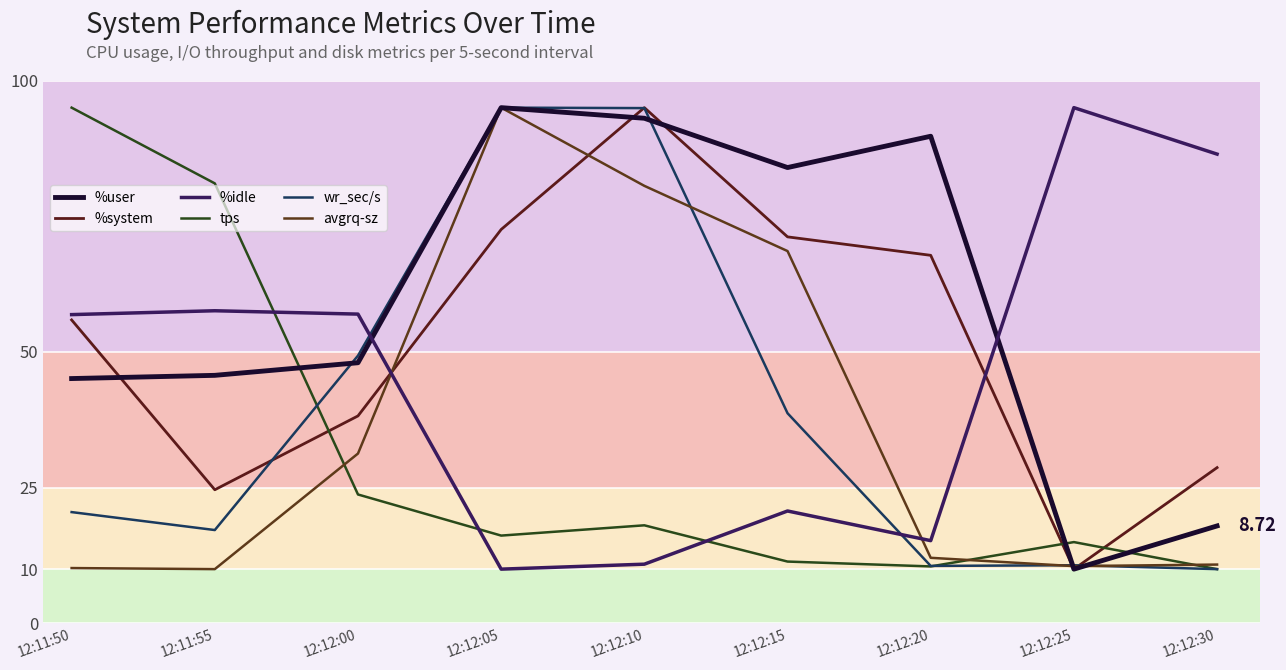

Is the value of tps at 12:12:00 greater than the value of %idle at 12:12:05?

Yes